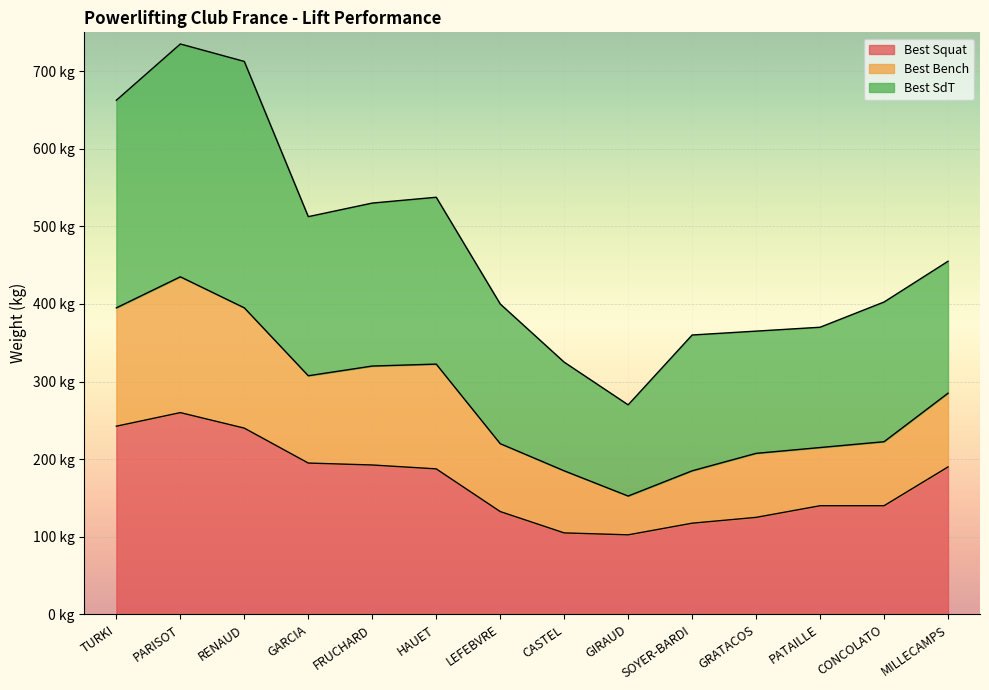

What is the label of the 12th point from the left?

PATAILLE